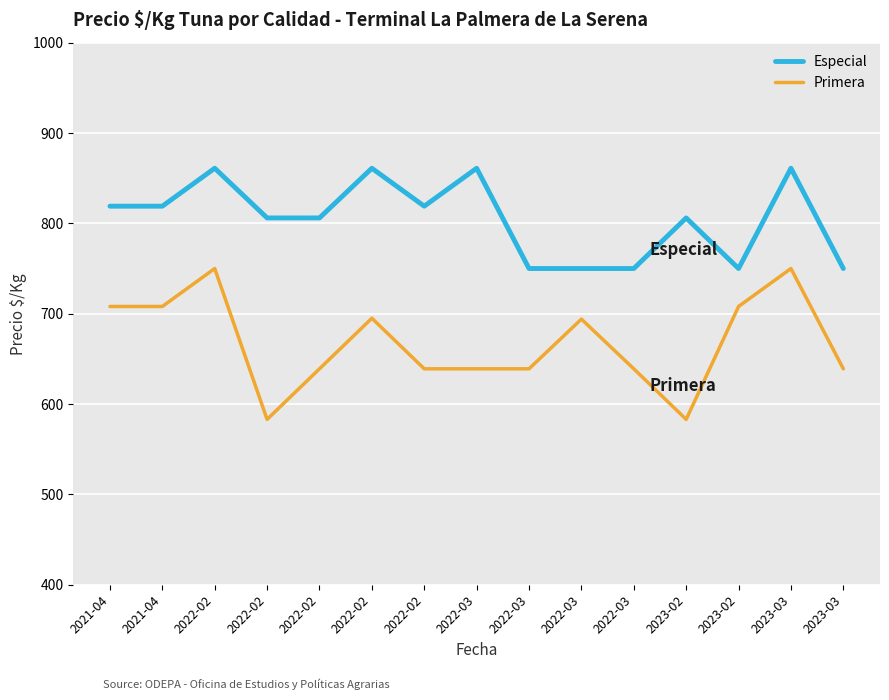

What is the label of the 2nd point from the left?

2021-04